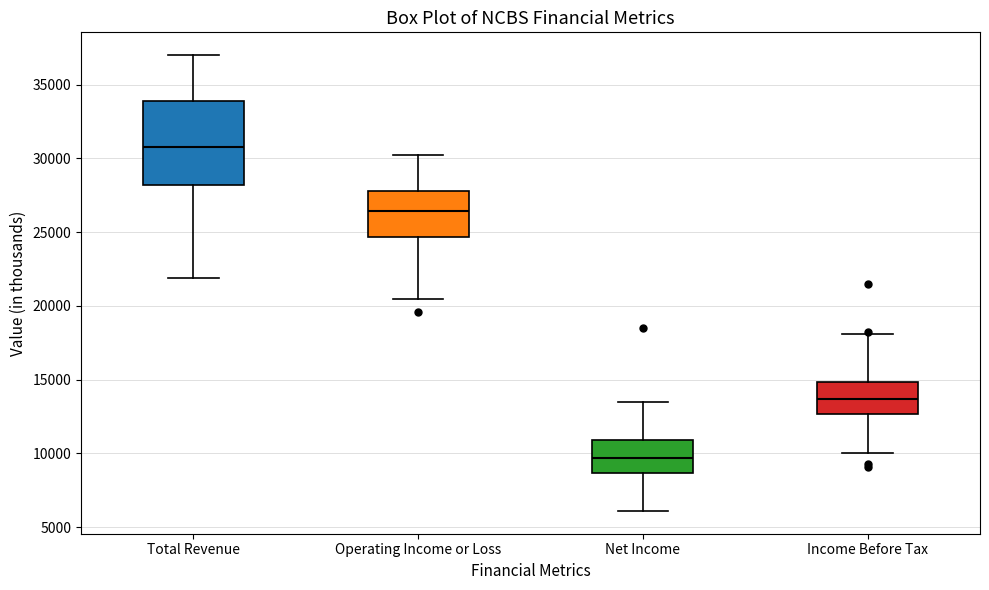

Which box's median line is the highest?

Total Revenue